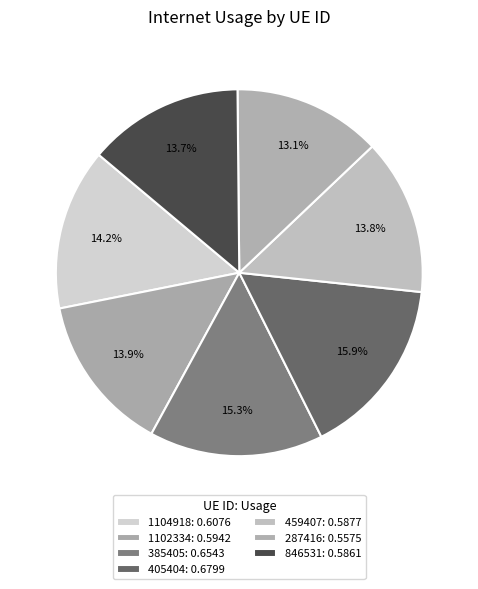

What percentage is NOT represented by 405404?

84.1%